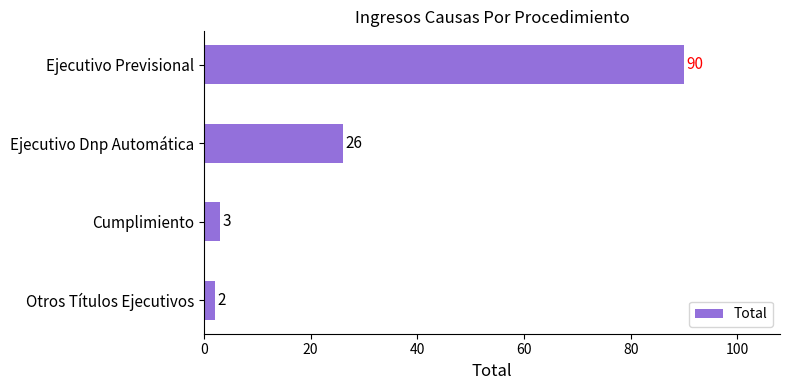

How many bars are there in total?

4